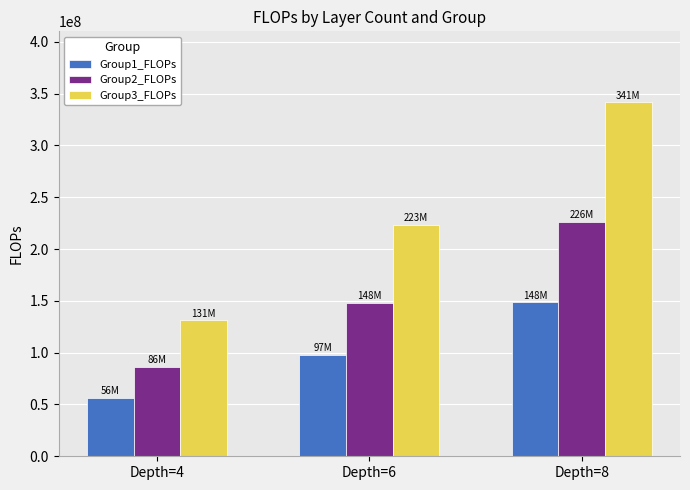

Between Depth=4 and Depth=6, which series saw the biggest shift?

Group3_FLOPs